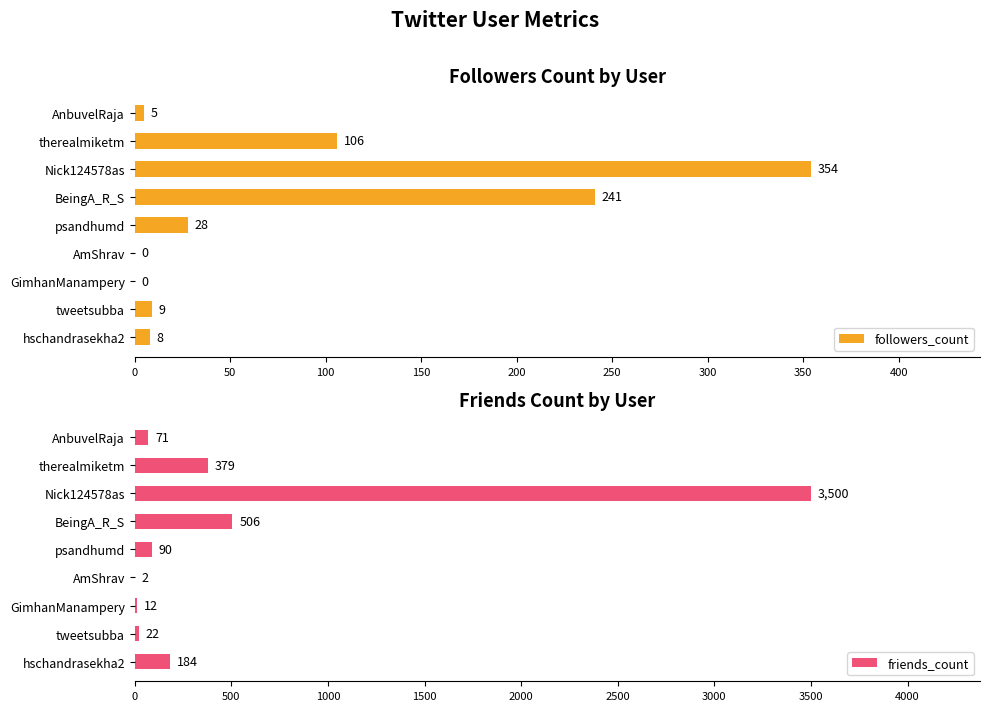

Which category has the highest value in the friends_count series?

Nick124578as